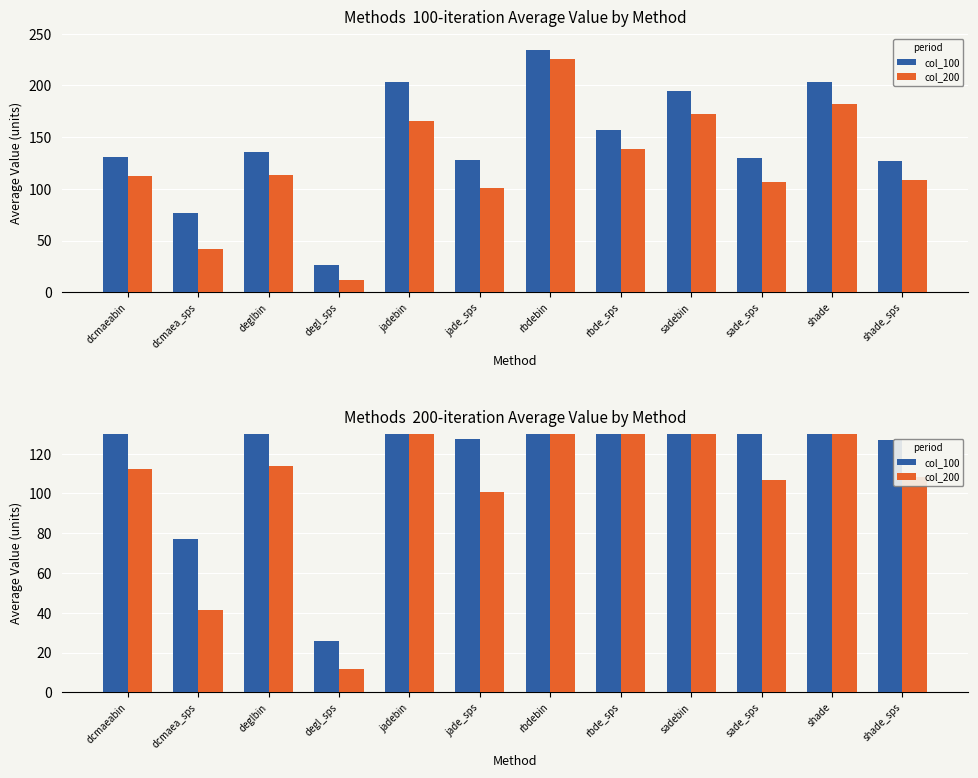

Is it true that col_200 equals 178.2 at deglbin?

False